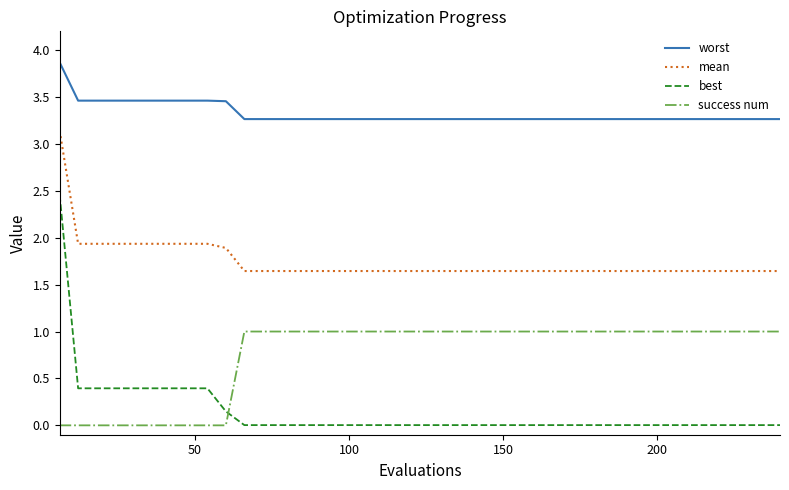

Rank the series by their average value, from highest to lowest.

worst, mean, success num, best